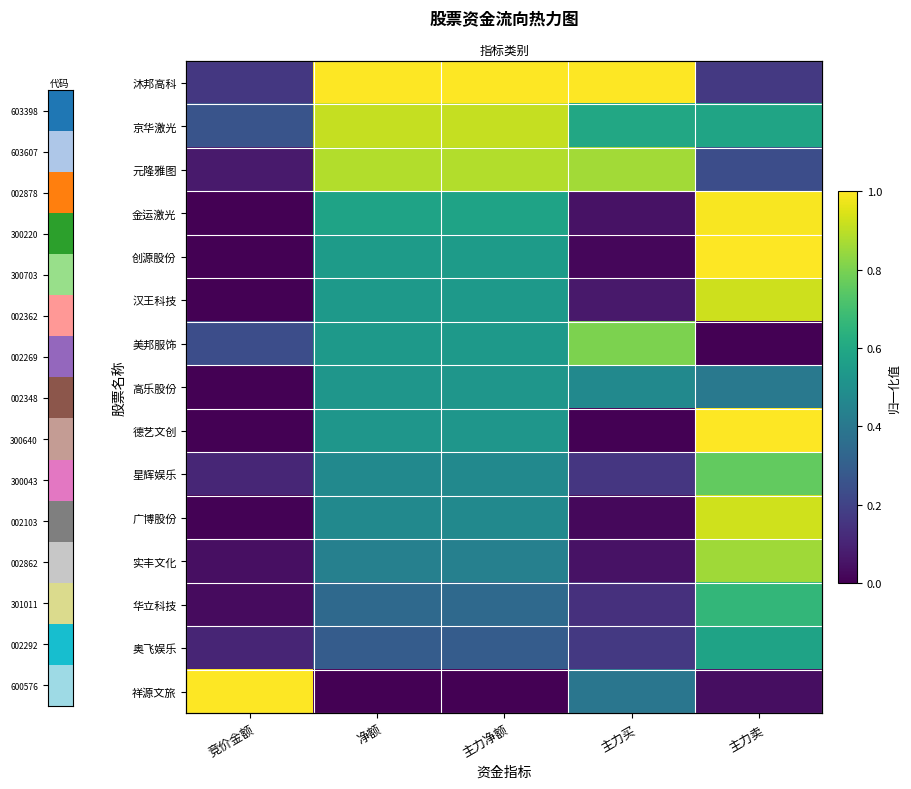

At which label is 京华激光 closest to 0?

竞价金额